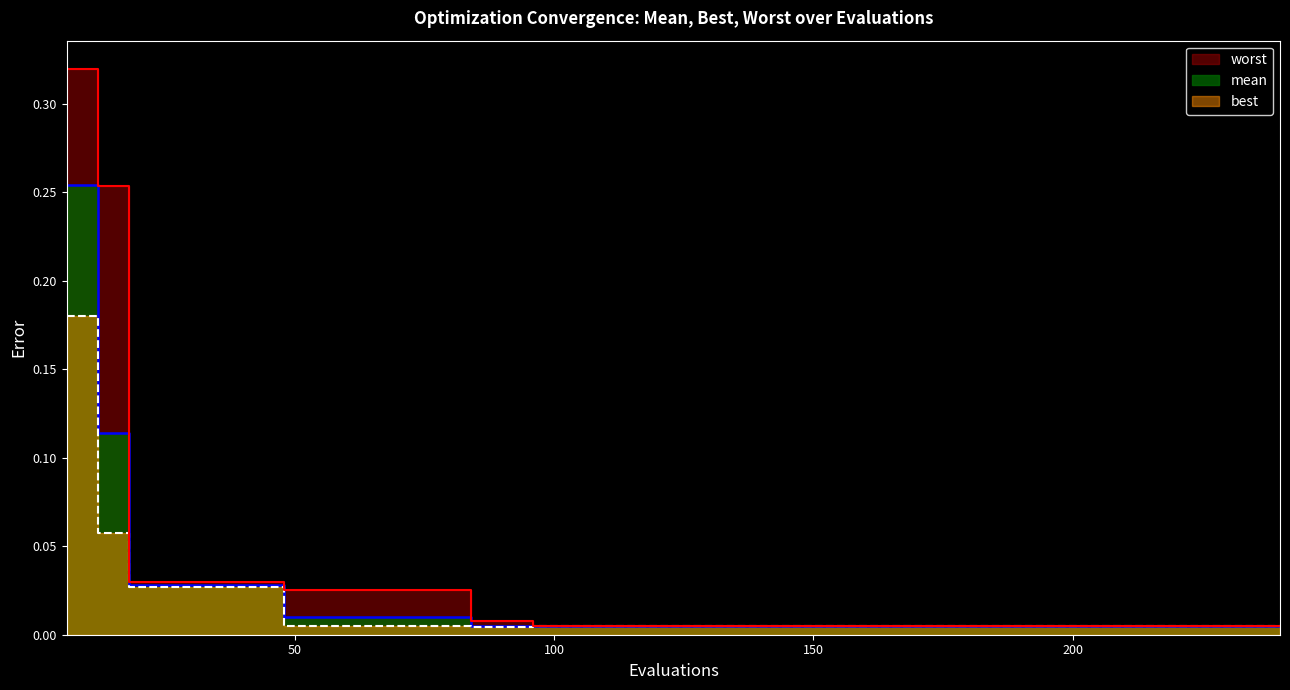

Rank the series at 54 from lowest to highest value.

best, mean, worst